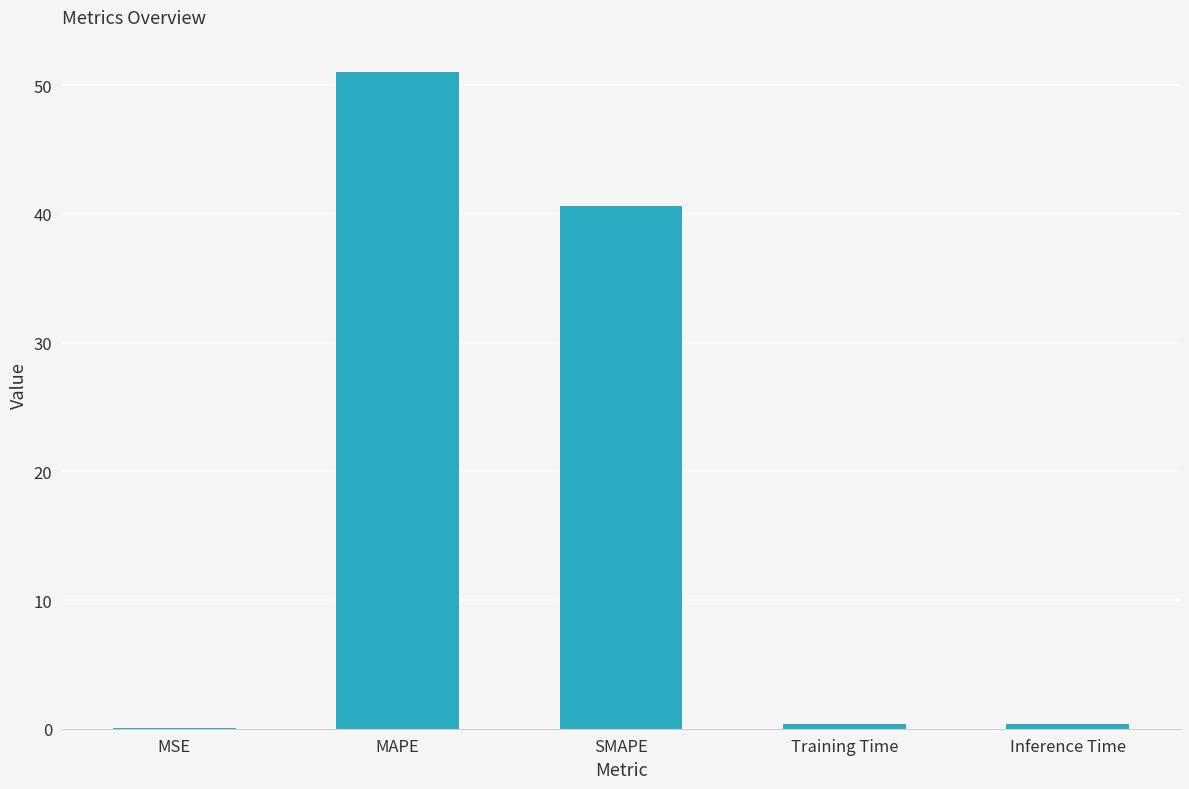

What is the sum of the values at MSE and Training Time?

0.4